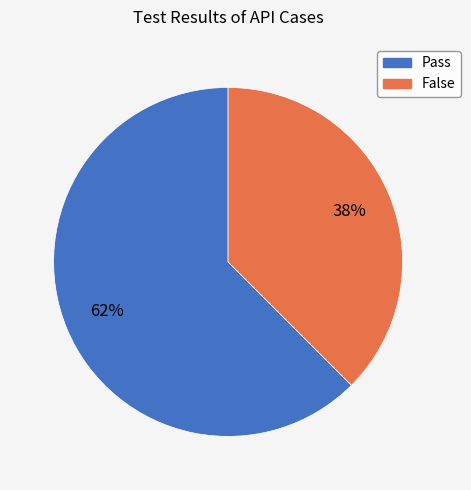

Which slice is the largest?

Pass